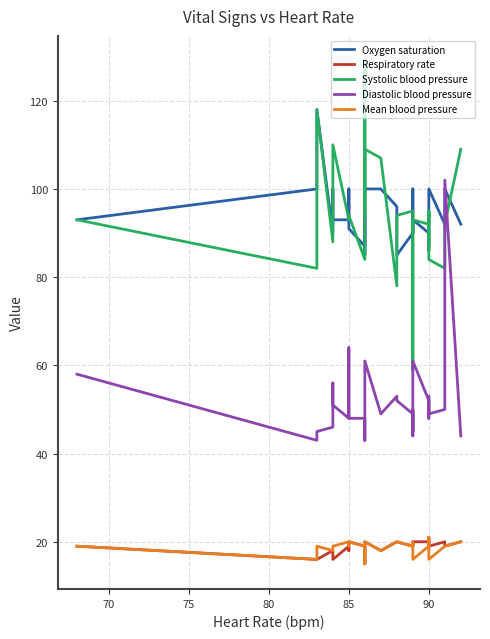

True or false: Oxygen saturation and Respiratory rate intersect in this chart.

False